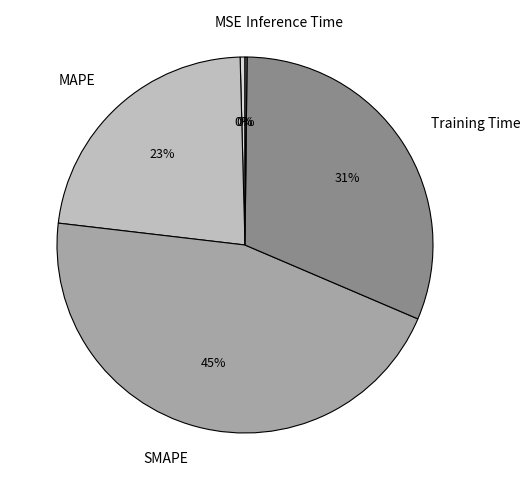

Does Training Time account for over 50% of the chart?

No